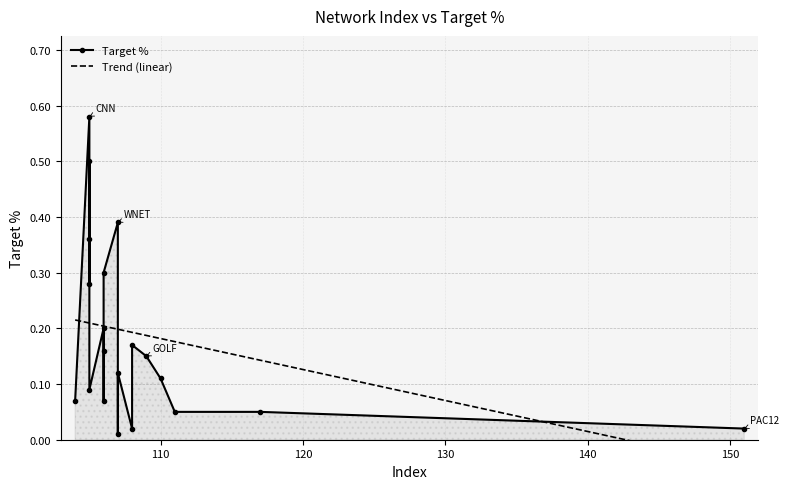

Count the number of data series in this chart.

1